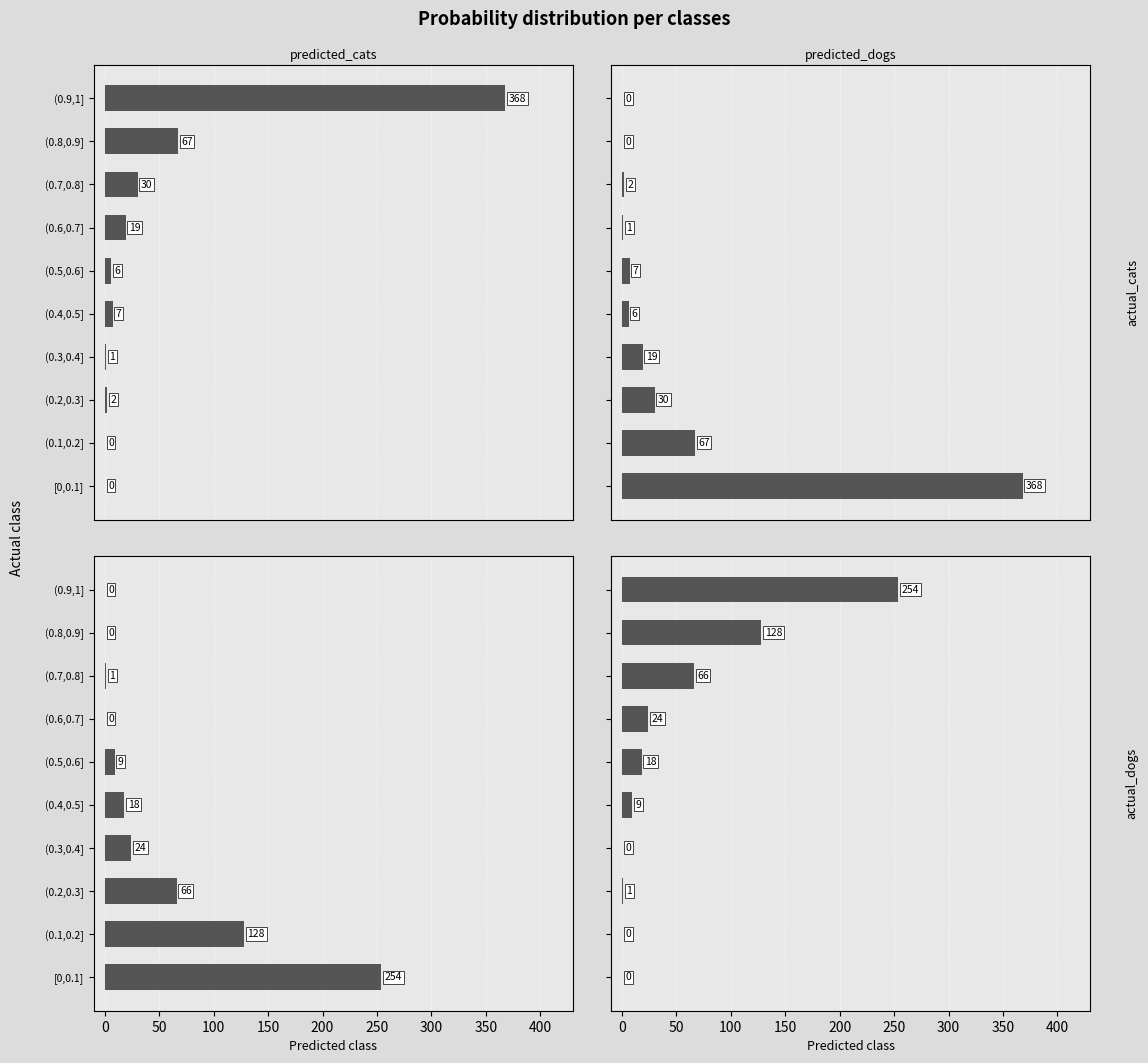

Which has a higher value, (0.2,0.3] or (0.3,0.4]?

(0.2,0.3]